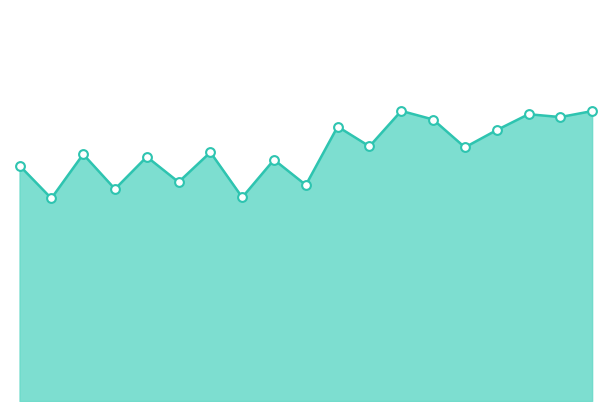

How many lines are shown in the chart?

1